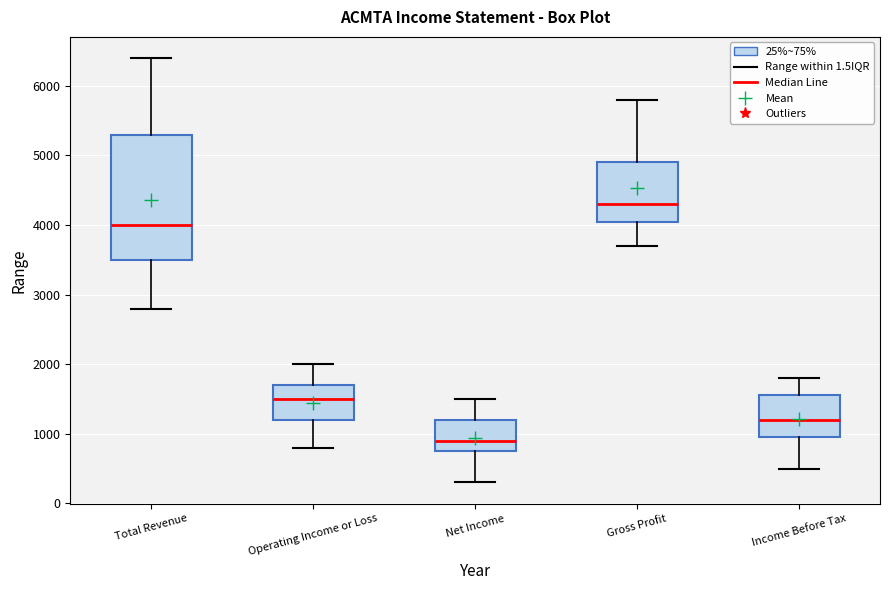

Which box is the tallest, from its lower edge to its upper edge?

Total Revenue